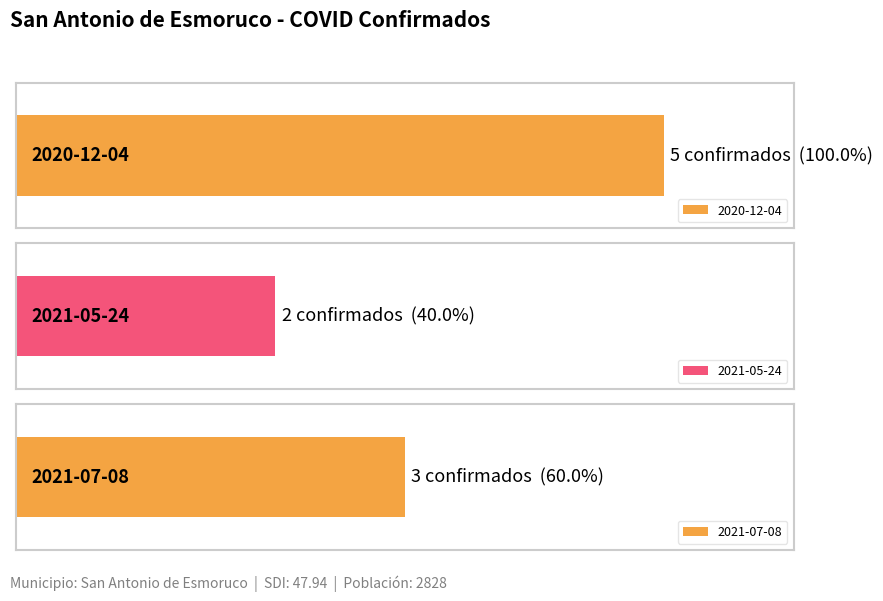

What position from the left is 2021-07-08?

3